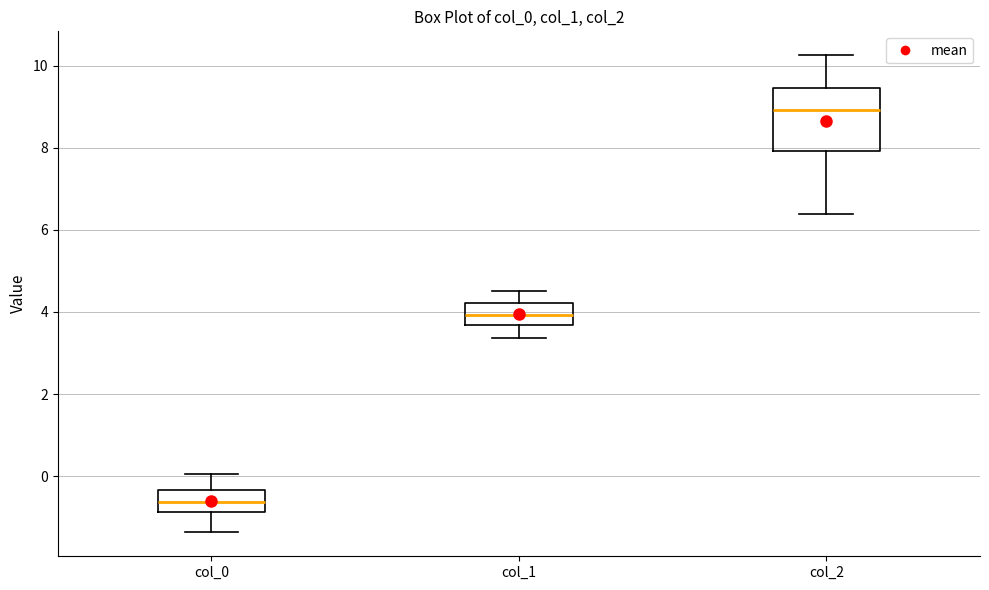

Reading left to right, read every box against the y-axis: the position of its median line, the range the box covers, and the ends of its whiskers. The values are not printed on the chart, so give them approximately, as read against the axis.

col_0: median -0.6, box -0.8 to -0.4, whiskers -1.4 to 0.0
col_1: median 4.0, box 3.6 to 4.2, whiskers 3.4 to 4.6
col_2: median 9.0, box 8.0 to 9.4, whiskers 6.4 to 10.2